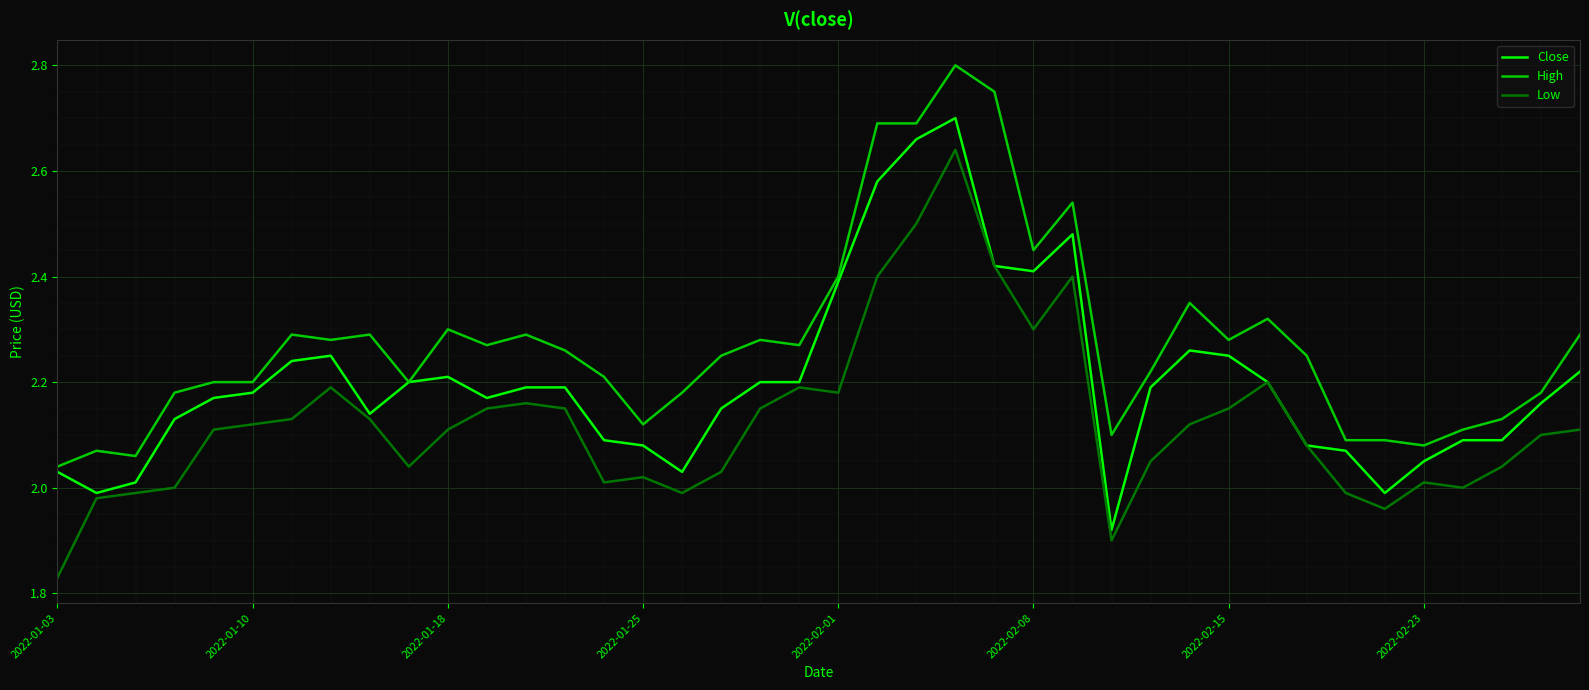

Which series has the largest total across all categories?

High